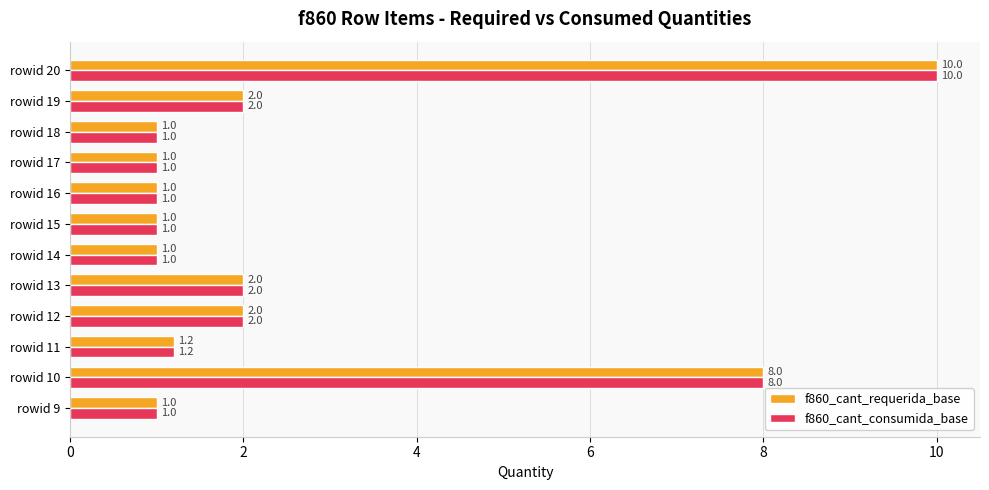

The value of f860_cant_consumida_base at rowid 14 is 1.0. True or false?

True